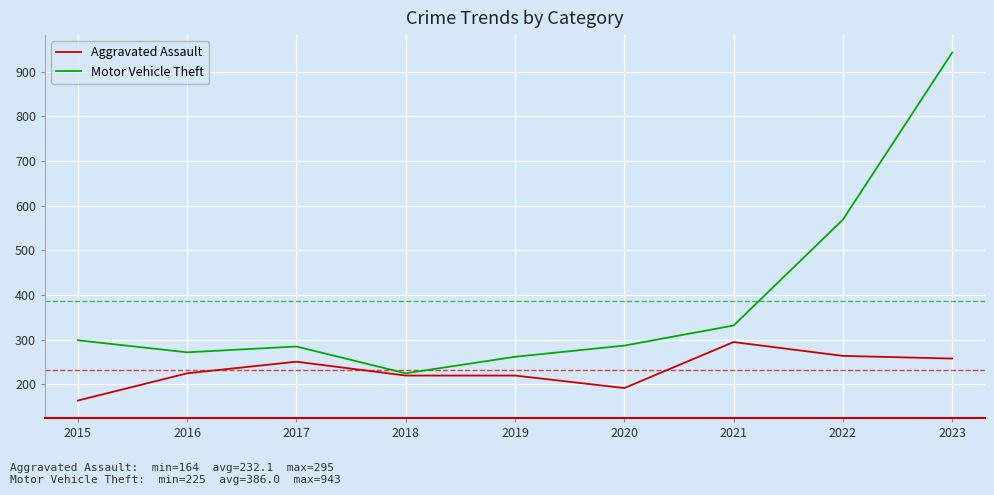

How many categories are shown in the chart?

9